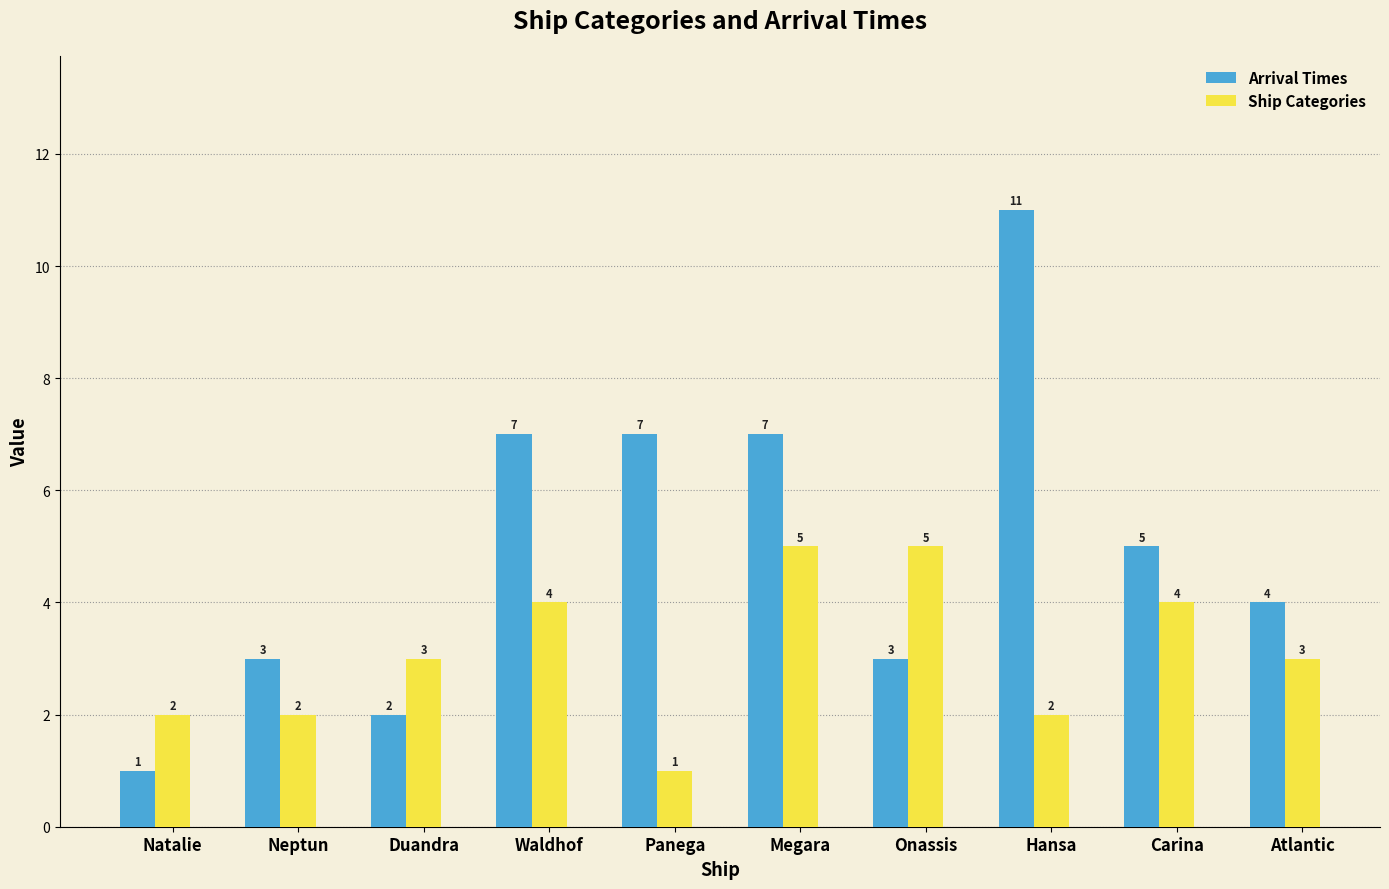

What is the total value across all series at Waldhof?

11